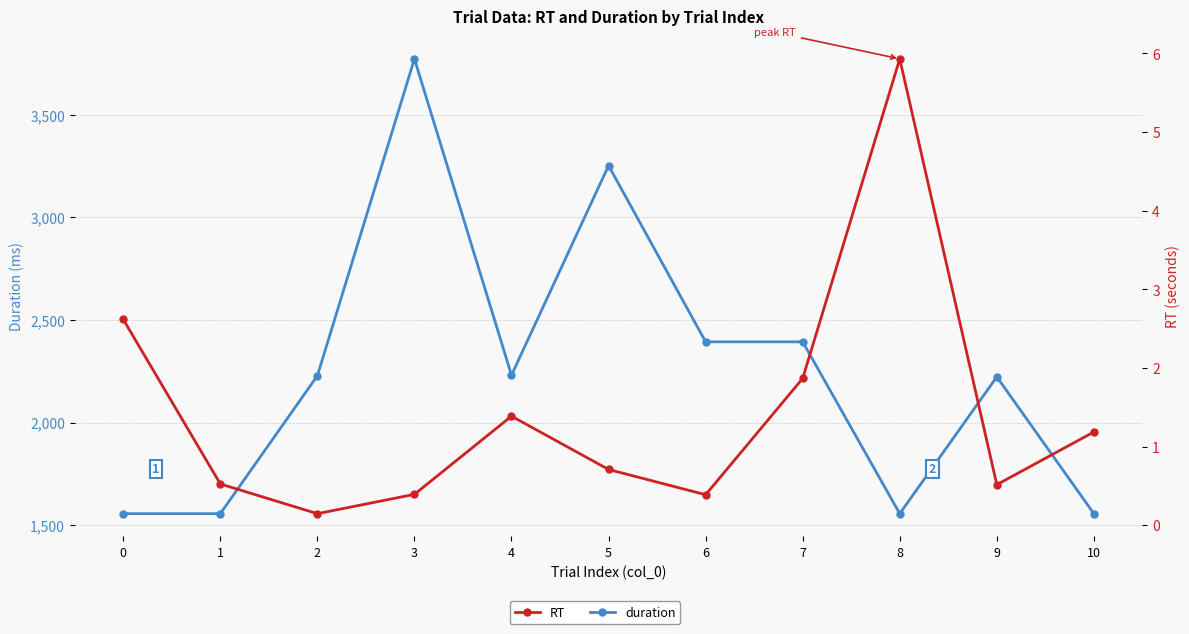

What is the difference between the maximum and minimum values in the duration series?

2216.0